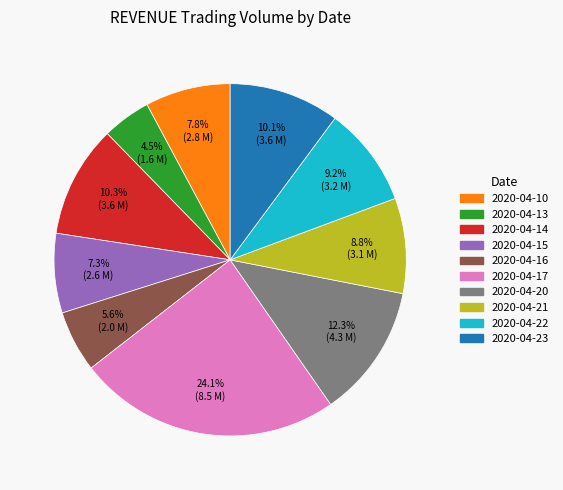

Which slice is the largest?

2020-04-17